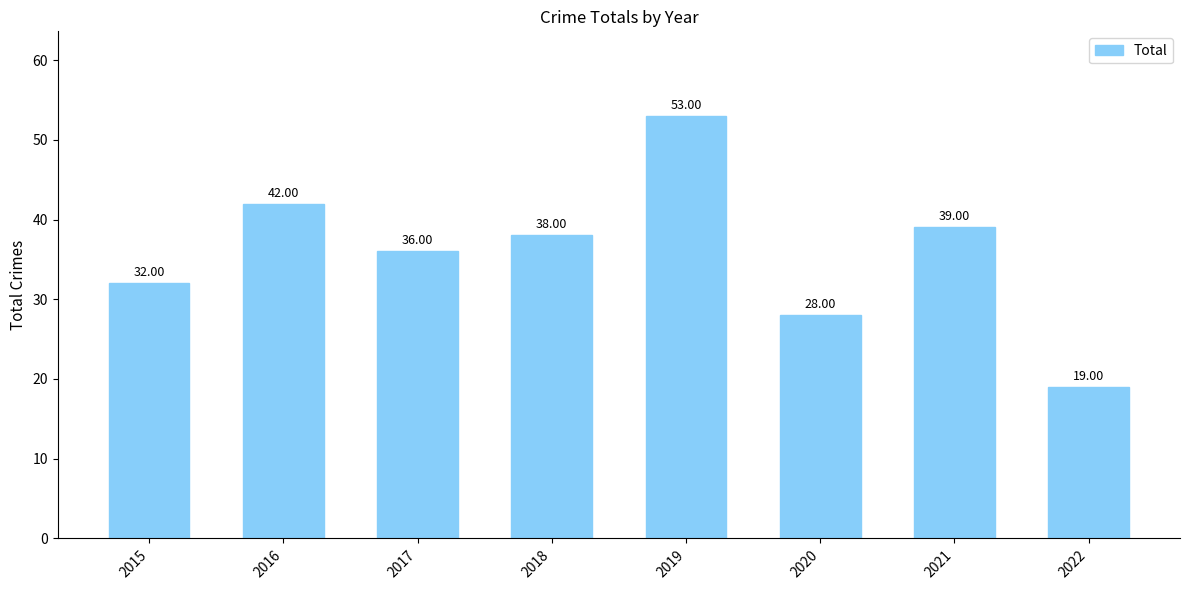

Reading left to right, transcribe all the data shown in this chart.

32	42	36	38	53	28	39	19